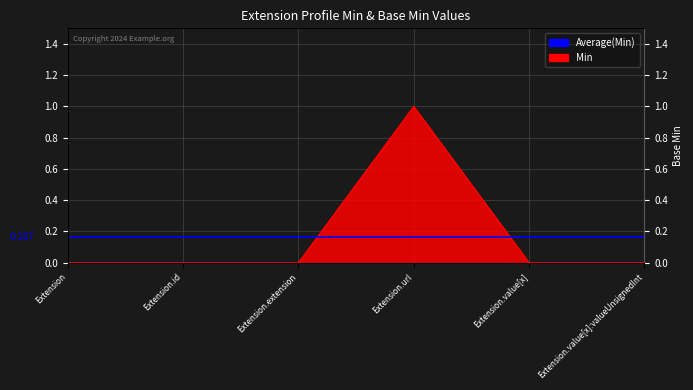

Count the values in the range 0 to 1.

6